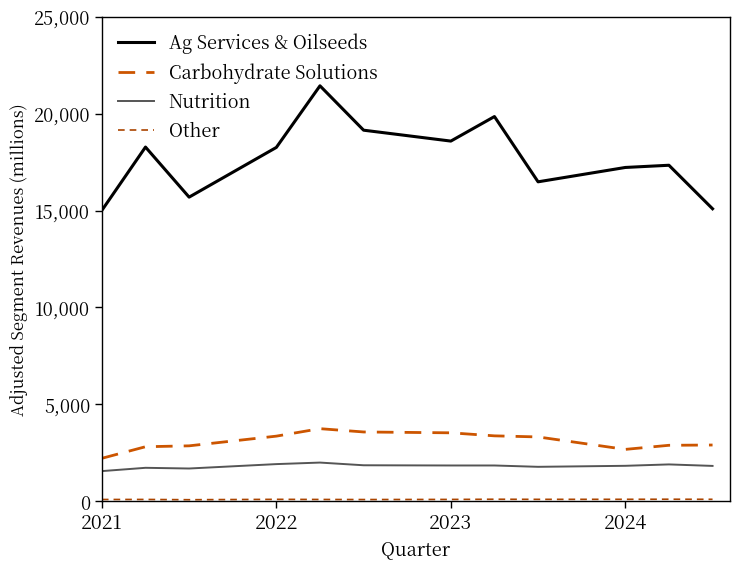

Is this an area chart (filled region under the line)?

No